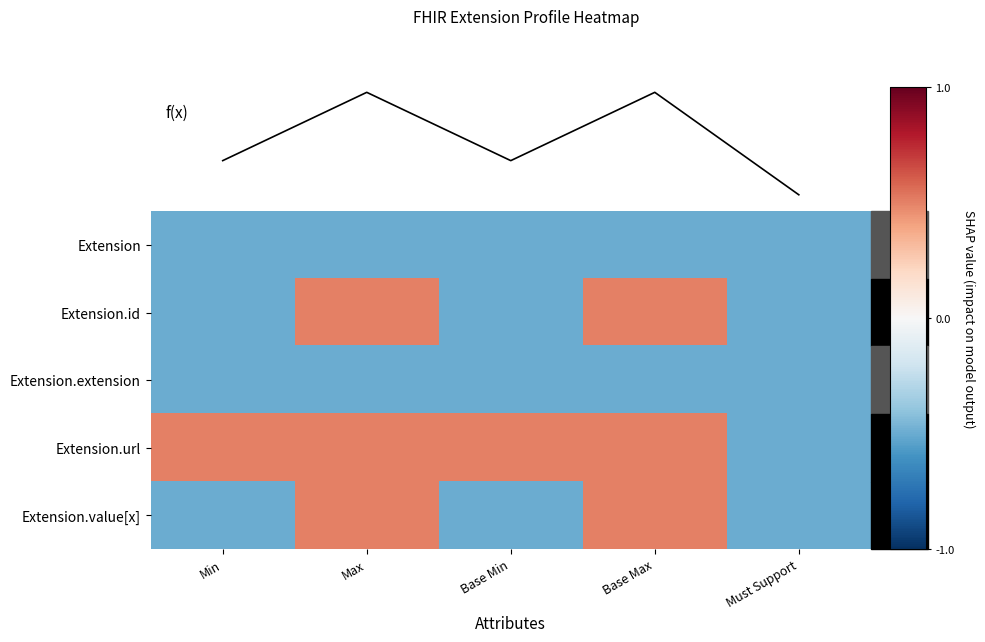

Between Max and Min, which is larger?

Max